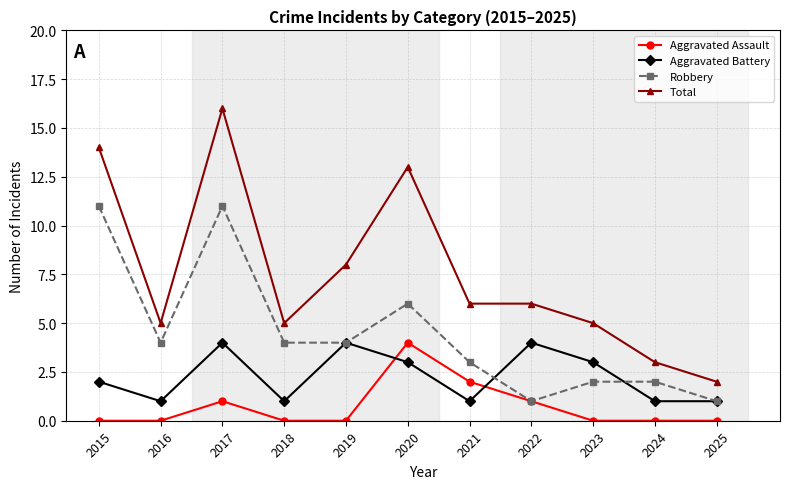

What is the value of the Total point at the 4th from the left?

5